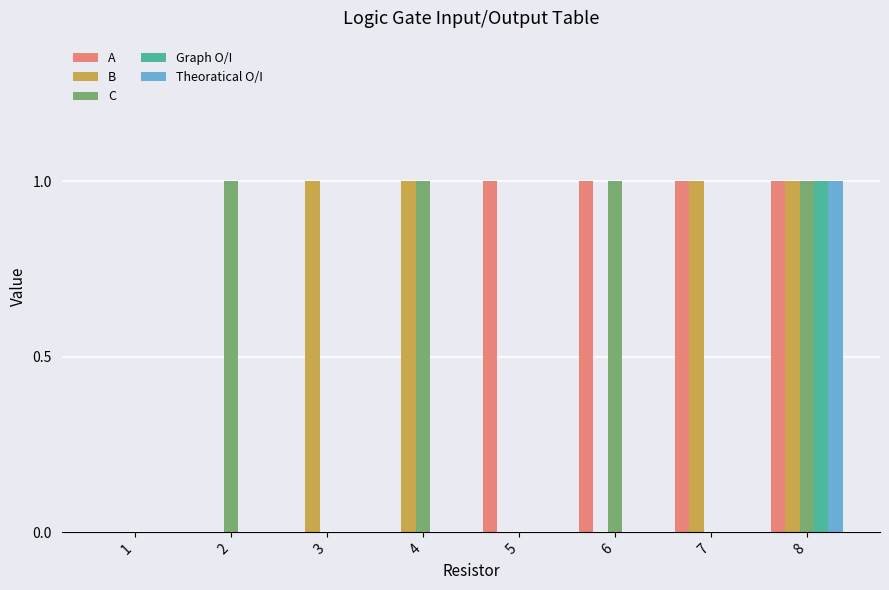

Is the value of A at 5 greater than the value of B at 1?

Yes